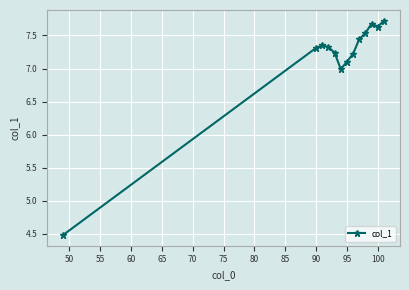

Does the chart have visible grid lines?

Yes